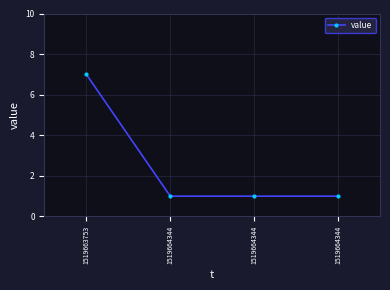

What is the value of the 1st point from the left?

7